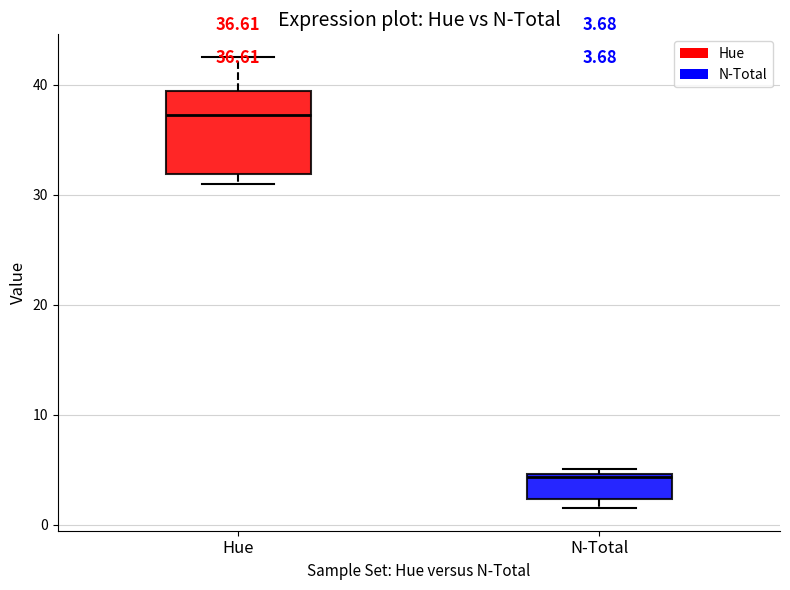

Which box is the tallest, from its lower edge to its upper edge?

Hue